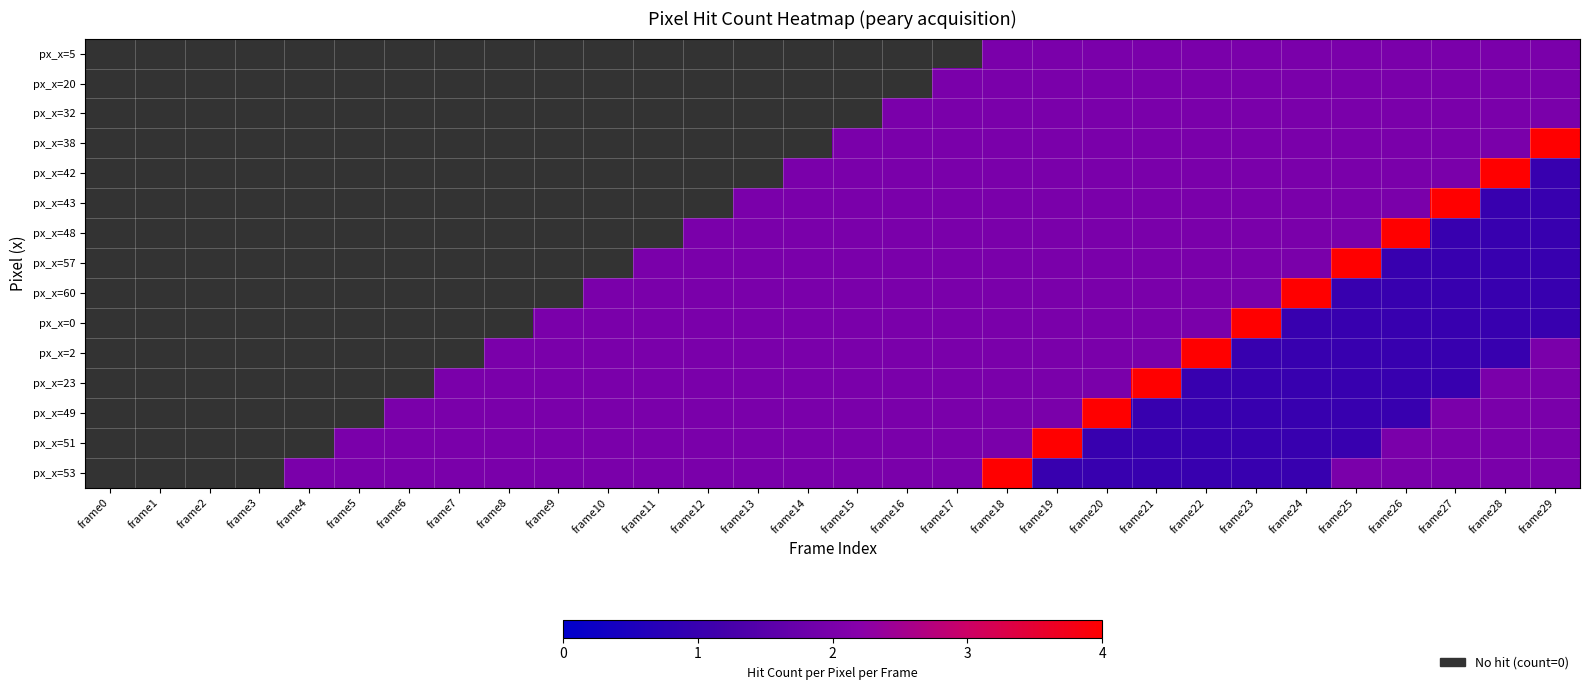

List the series in order of their peak value, highest first.

px_x=5, px_x=20, px_x=32, px_x=38, px_x=42, px_x=43, px_x=48, px_x=57, px_x=60, px_x=0, px_x=2, px_x=23, px_x=49, px_x=51, px_x=53